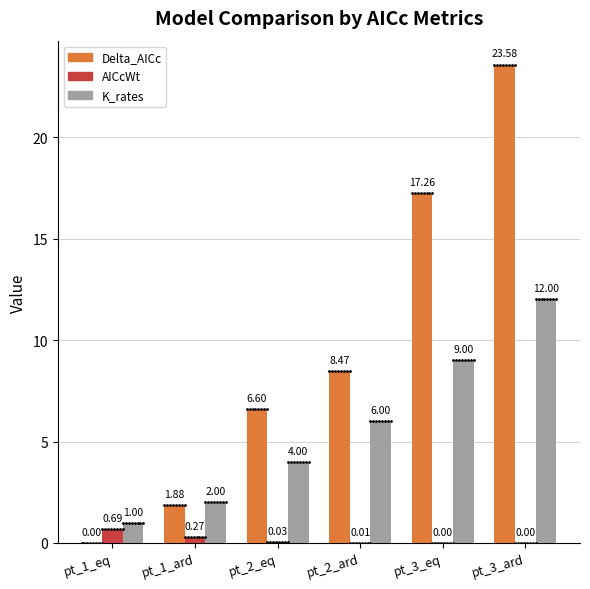

Between pt_2_eq and pt_3_ard, which series saw the biggest shift?

Delta_AICc